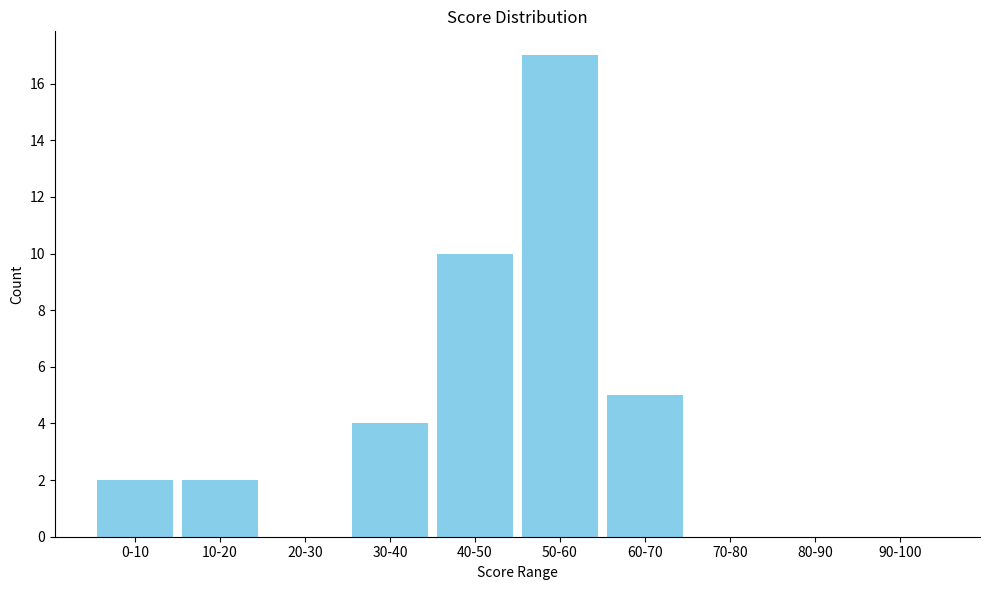

Reading left to right, extract all data points from this chart.

0-10=2	10-20=2	20-30=0	30-40=4	40-50=10	50-60=17	60-70=5	70-80=0	80-90=0	90-100=0